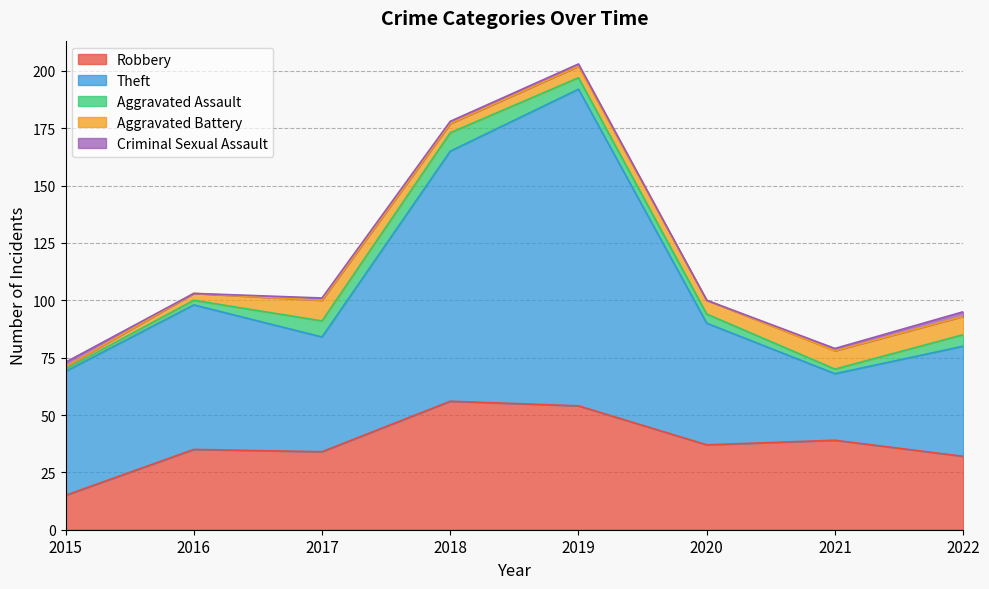

Is the value of Aggravated Battery at 2018 greater than the value of Aggravated Assault at 2022?

No